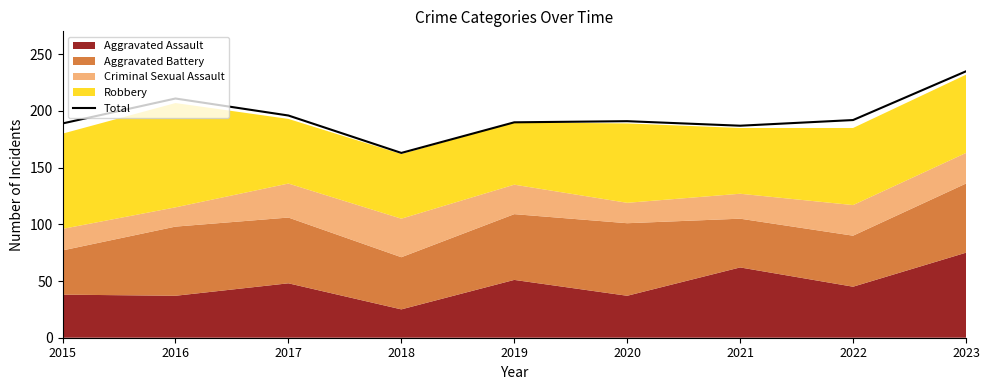

What is the average value?

195